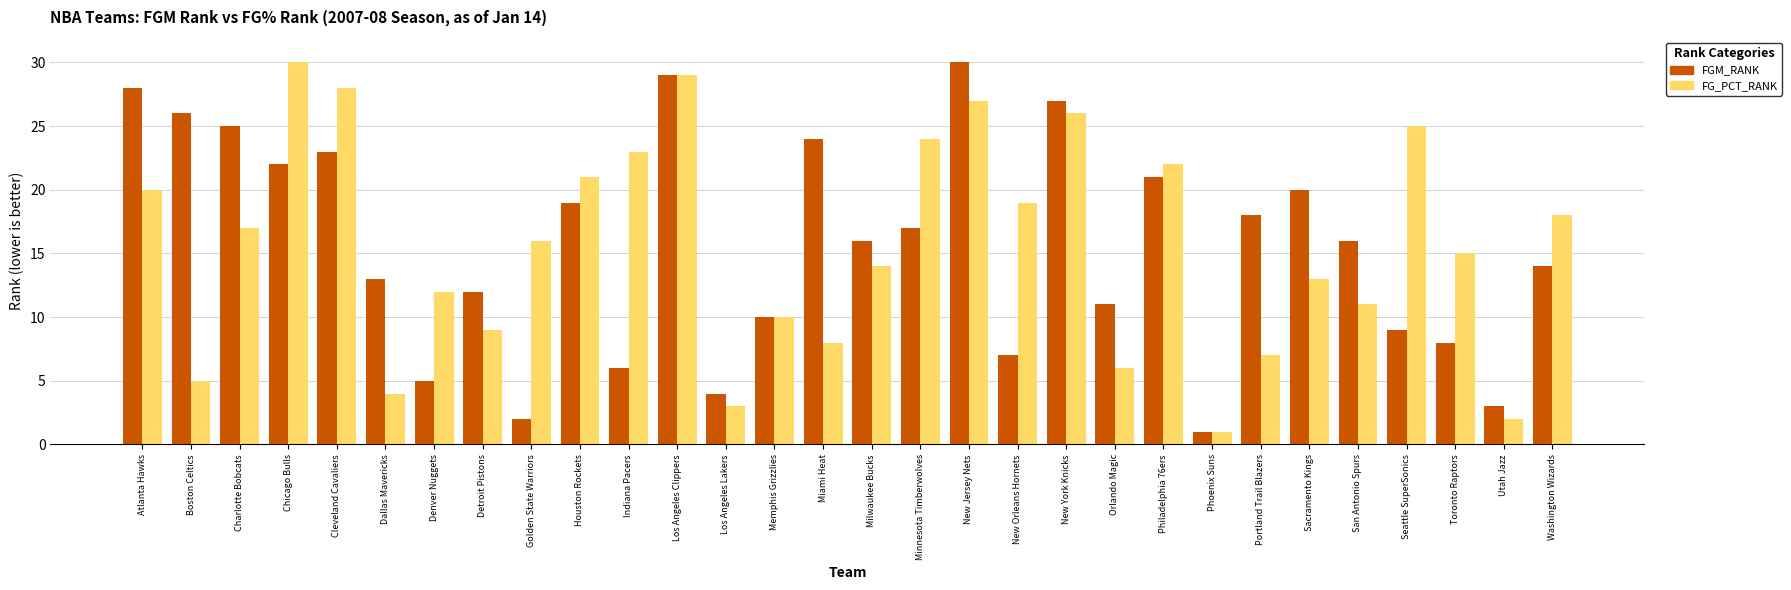

Rank the series at Cleveland Cavaliers from lowest to highest value.

FGM_RANK, FG_PCT_RANK